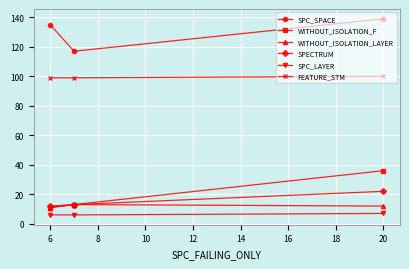

What is the highest value of the FEATURE_STM series?

100